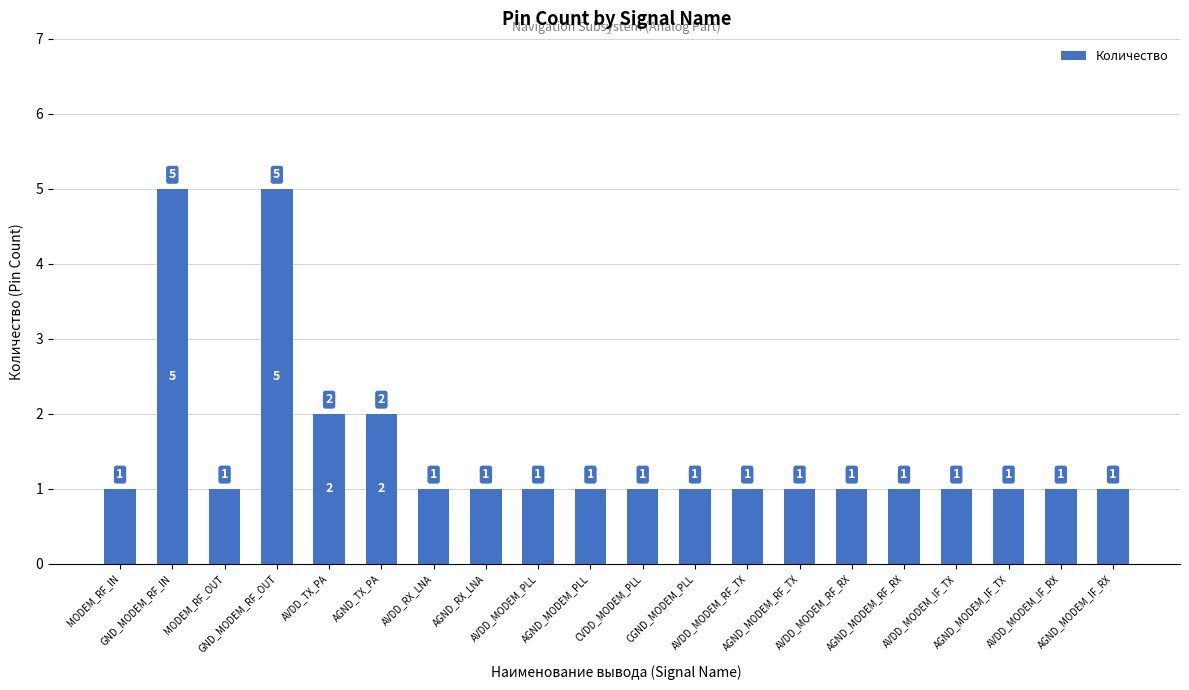

True or false: the data shows 3 at GND_MODEM_RF_IN.

False